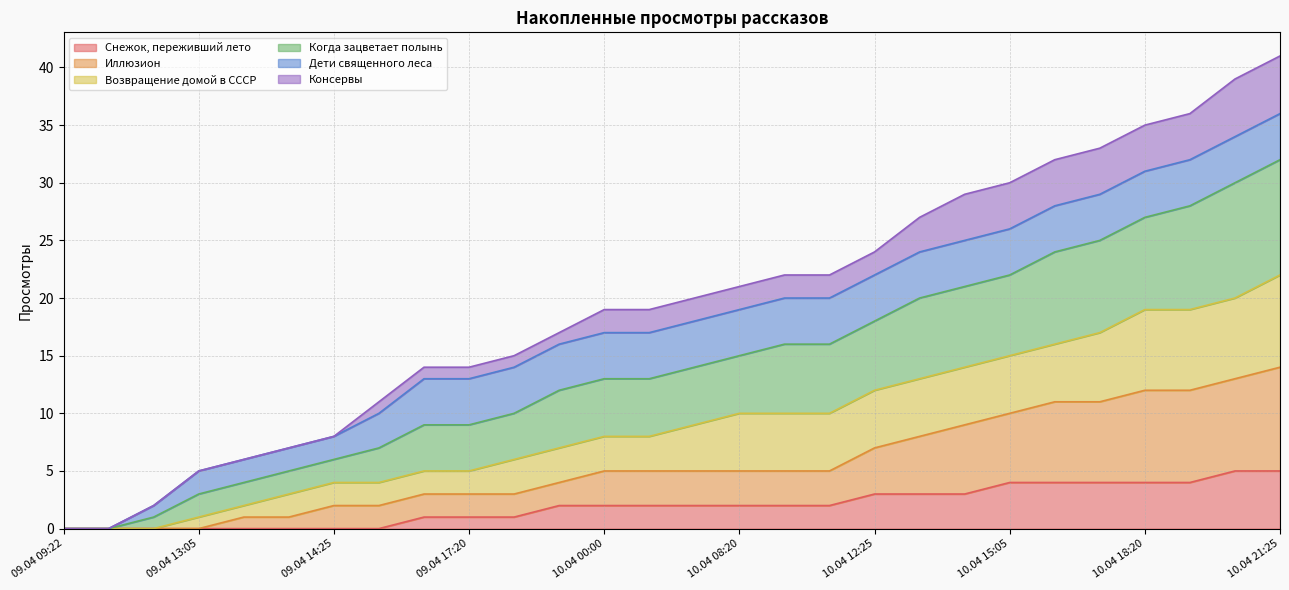

The value of Снежок, переживший лето at 09.04 09:22 is 2. True or false?

False